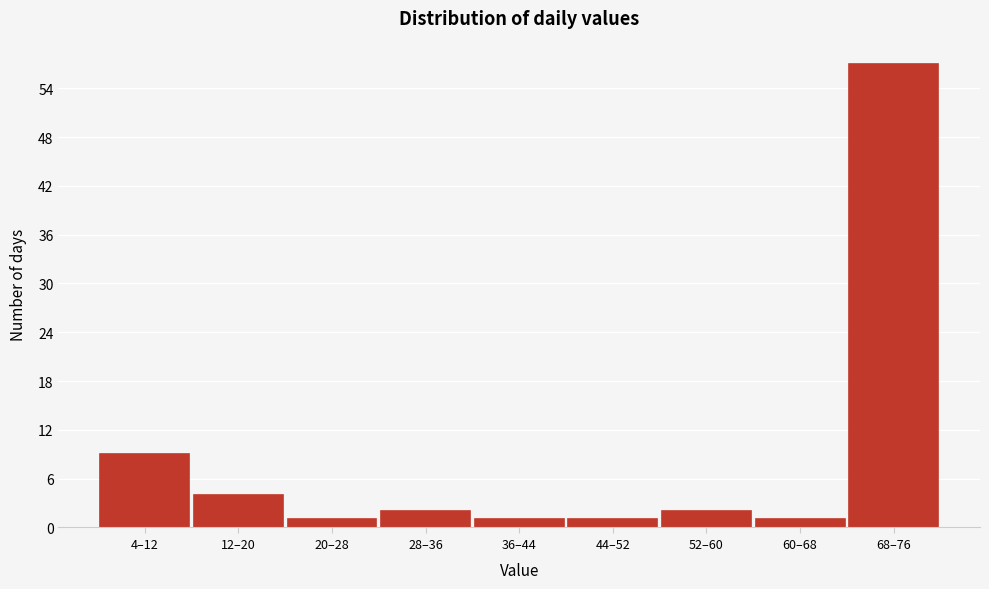

Reading left to right, what are all the values shown in this chart?

9	4	1	2	1	1	2	1	57